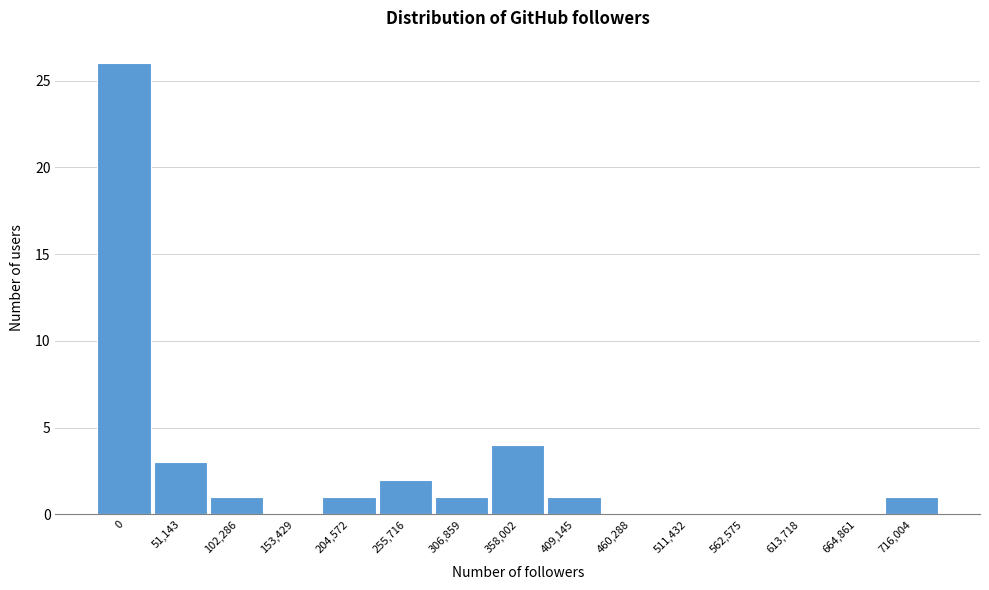

Reading left to right, transcribe all the data shown in this chart.

0=26	51,143=3	102,286=1	153,429=0	204,572=1	255,716=2	306,859=1	358,002=4	409,145=1	460,288=0	511,432=0	562,575=0	613,718=0	664,861=0	716,004=1